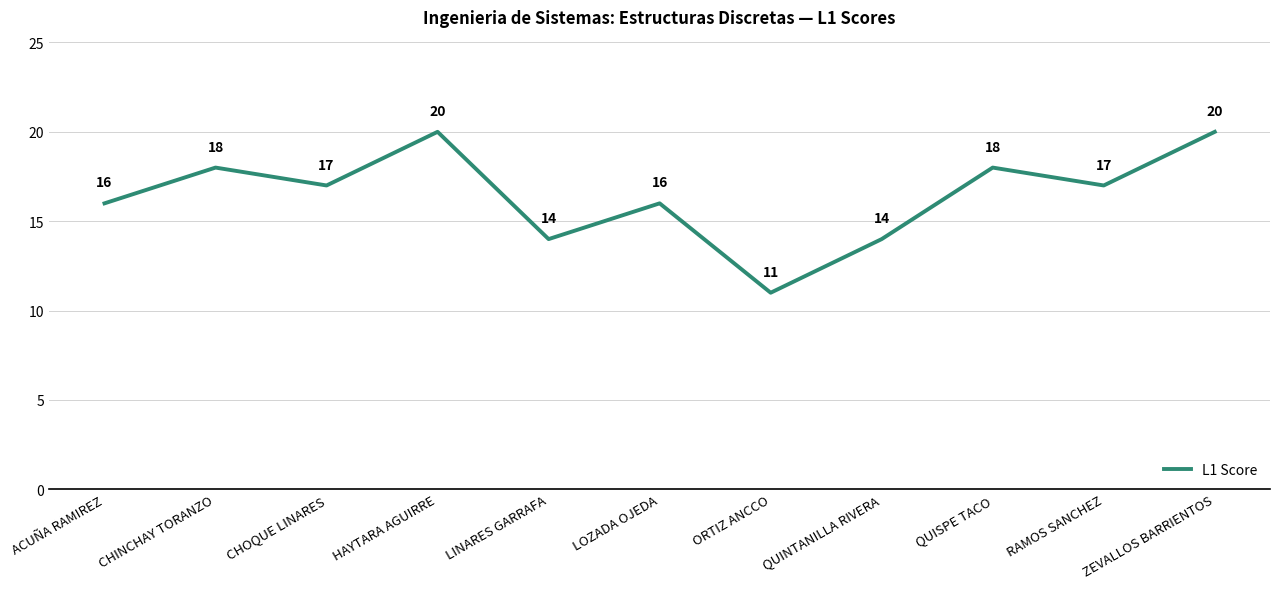

What is the maximum value shown in the chart?

20